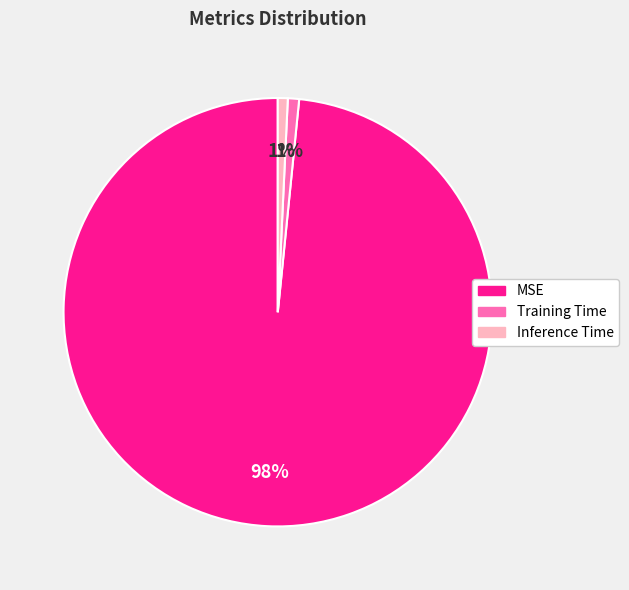

Does MSE account for over 50% of the chart?

Yes